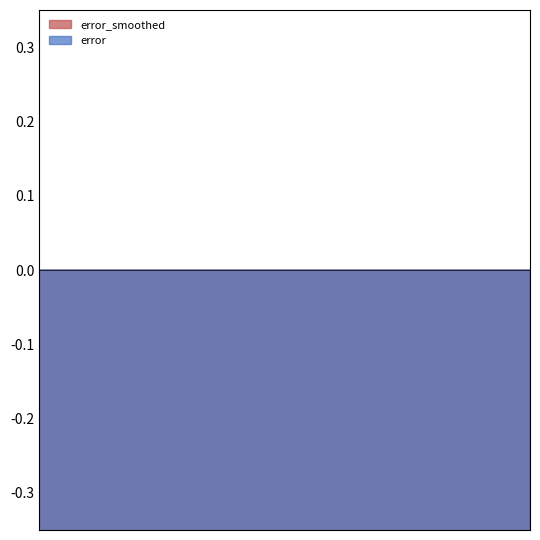

True or false: frequency has a value of 27.8 at error.

False